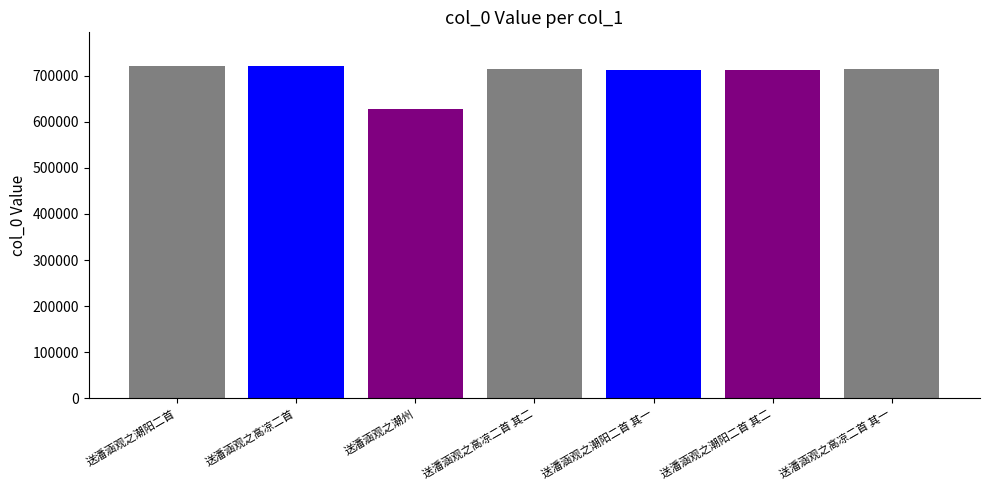

What value does the data have at 送潘涵观之潮阳二首 其二, to the nearest 50?

712150